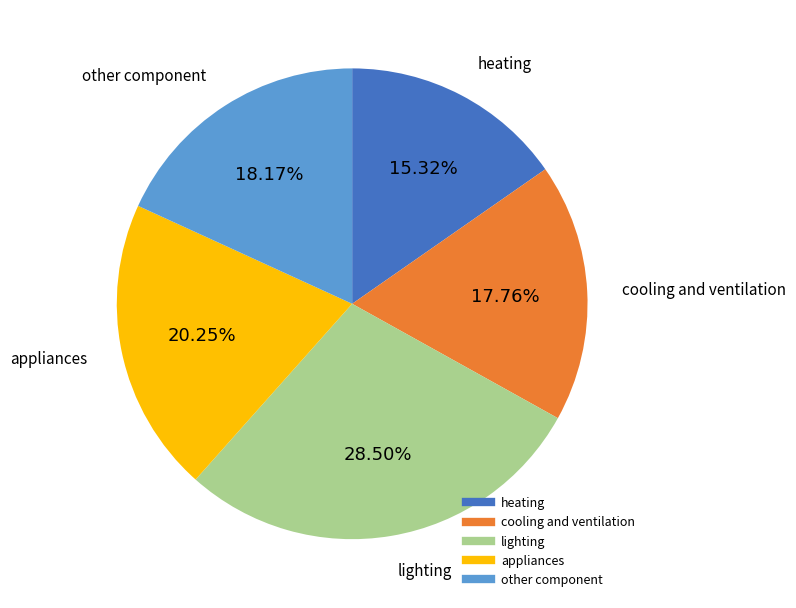

Which has a higher value, lighting or appliances?

lighting